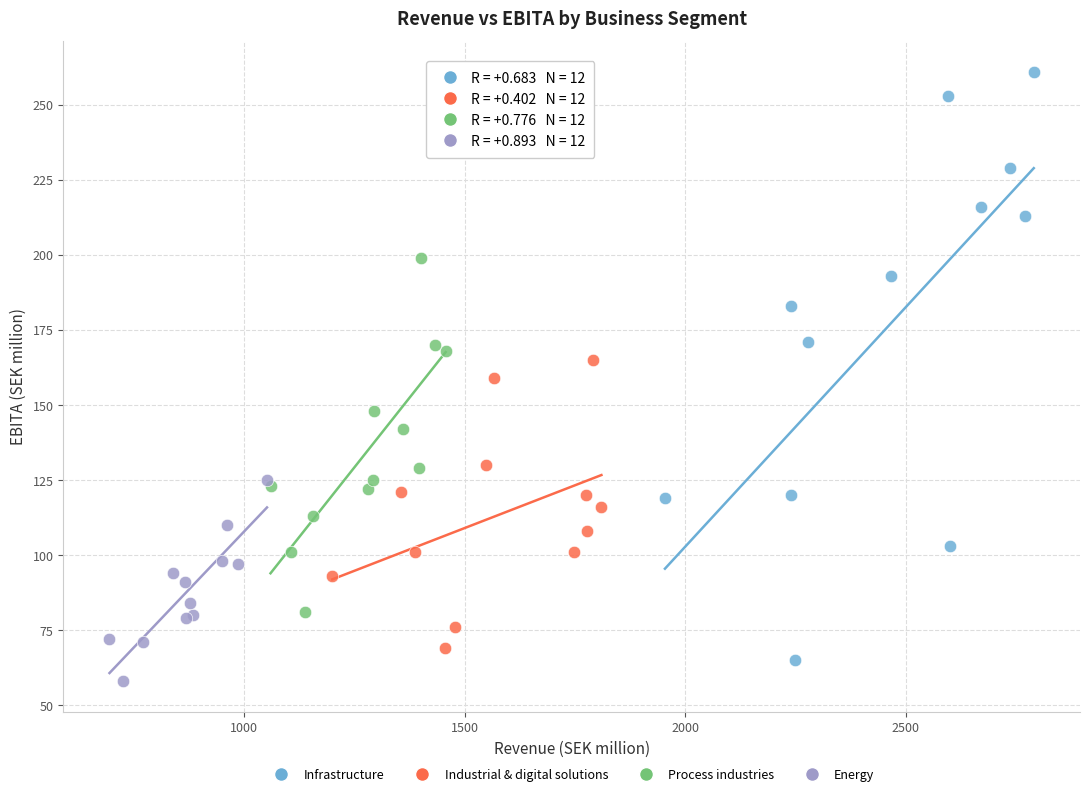

Which series has the widest spread of Y values?

Infrastructure